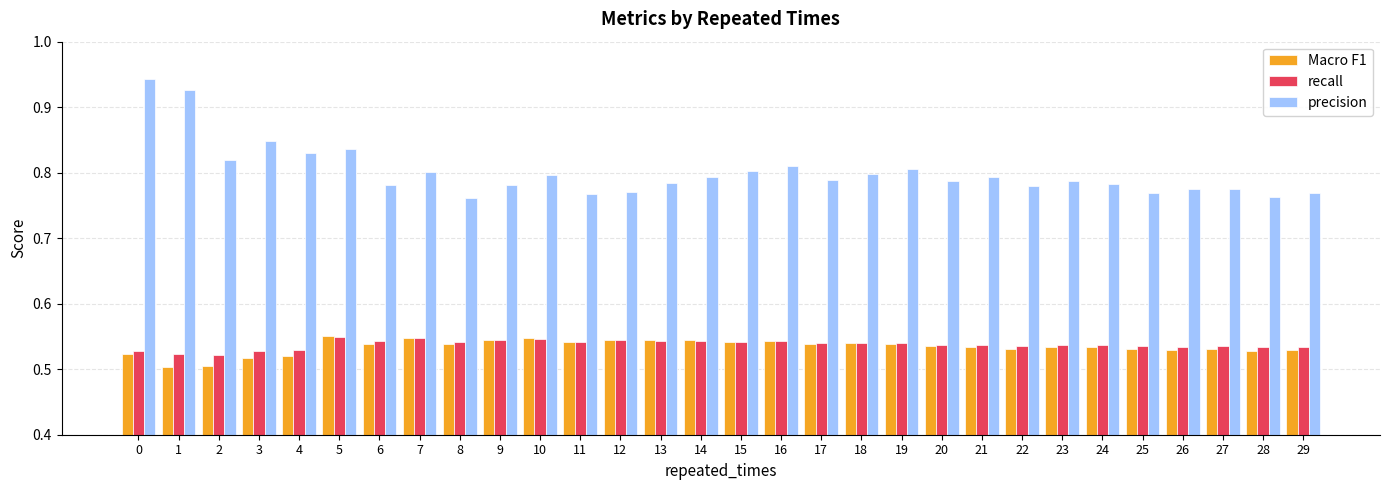

How many data points does each series have?

30